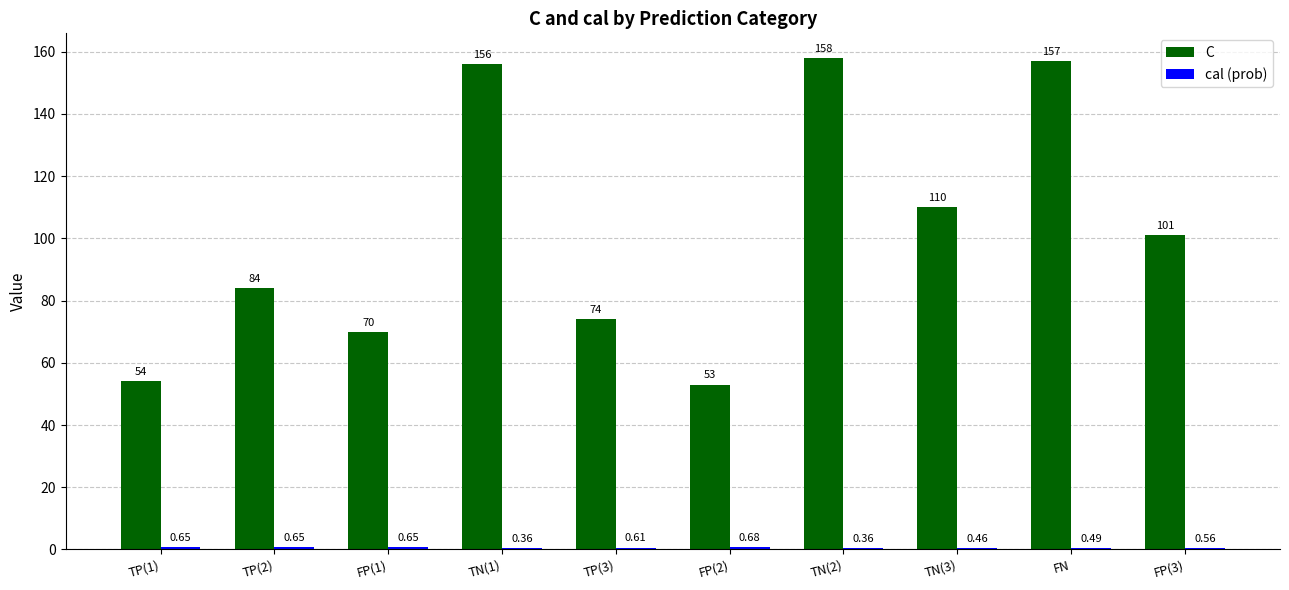

Which series has the largest total across all categories?

C